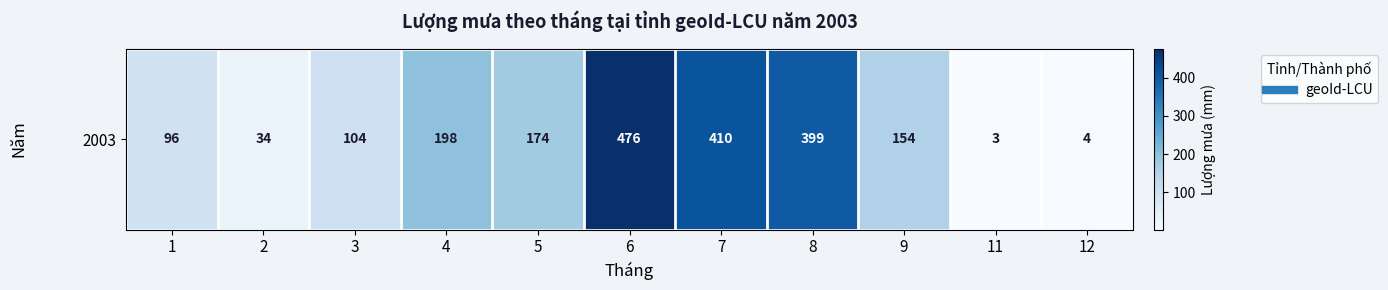

How many values exceed 154?

5